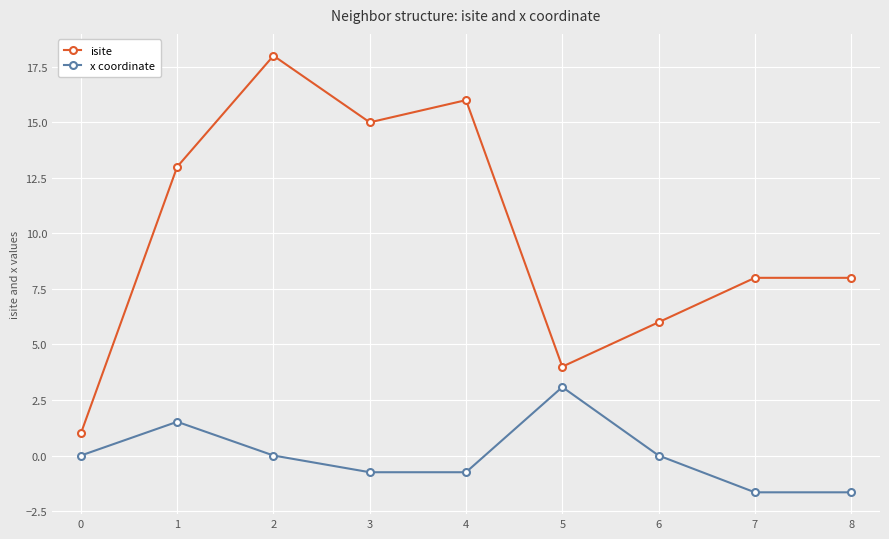

What are all the series names shown in the legend?

isite, x coordinate